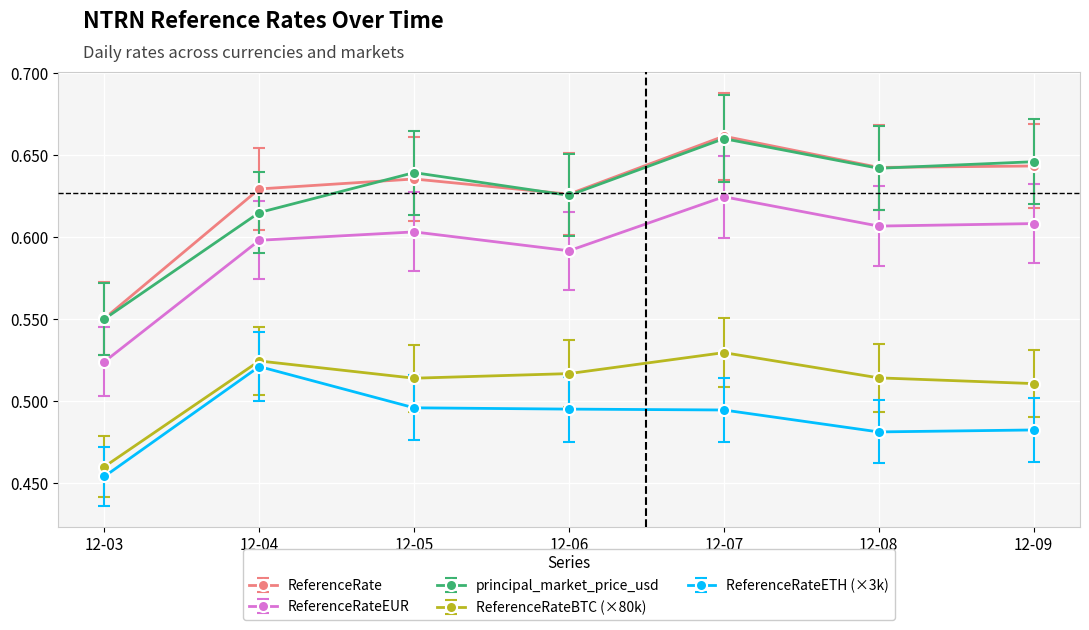

How many ReferenceRateEUR values are between 0 and 1?

7